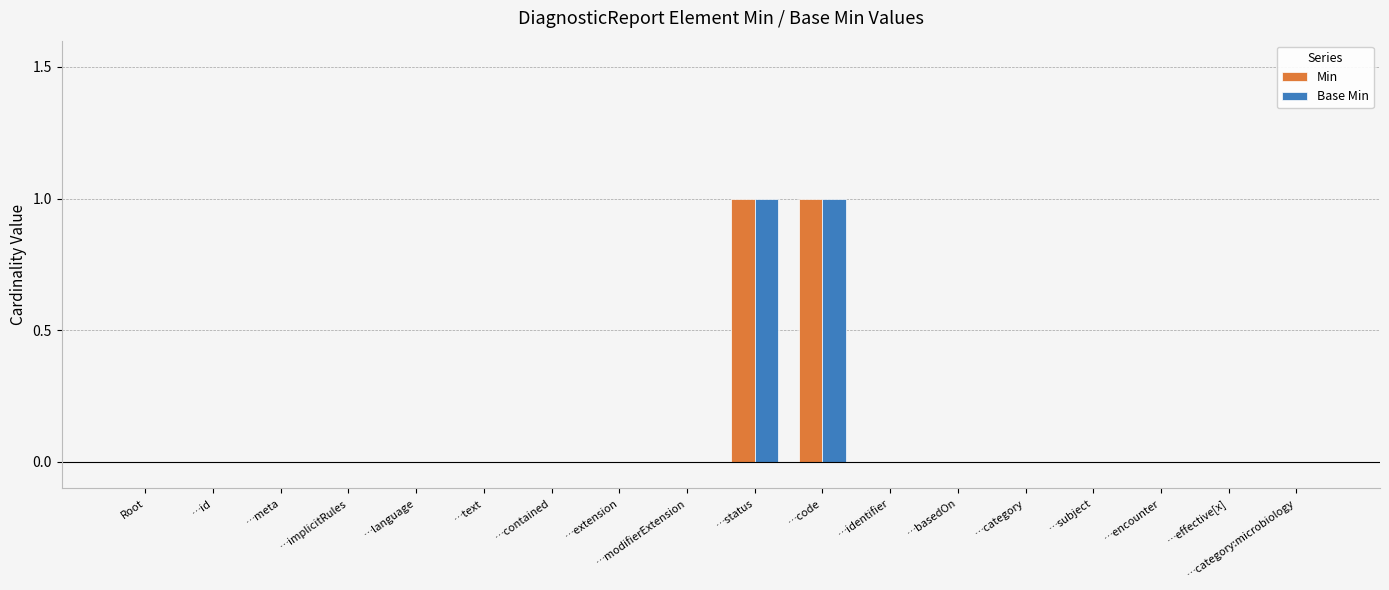

What are all the series names shown in the legend?

Min, Base Min